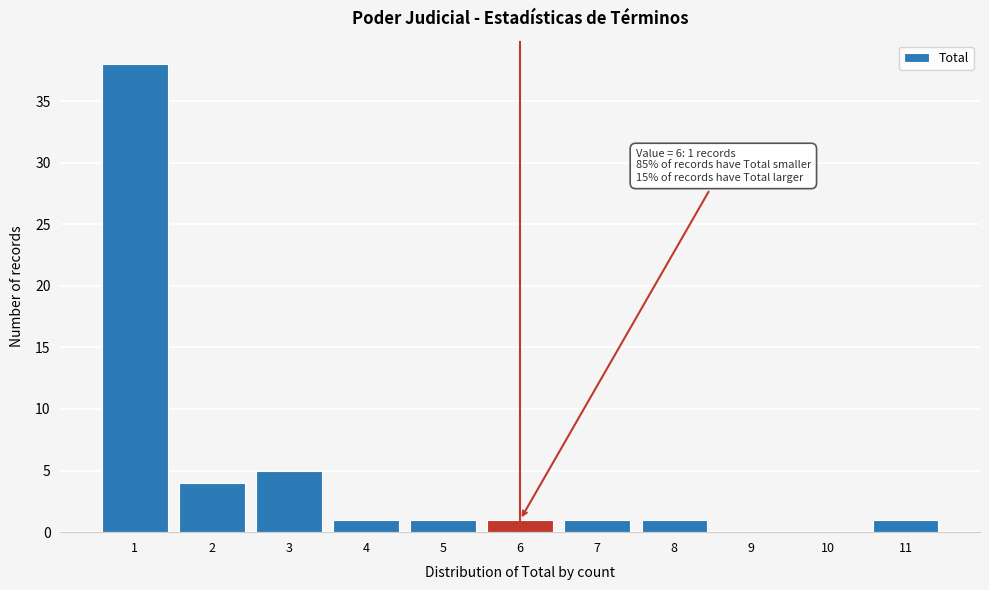

Which range on the x-axis has the tallest bar?

0.5 to 1.5